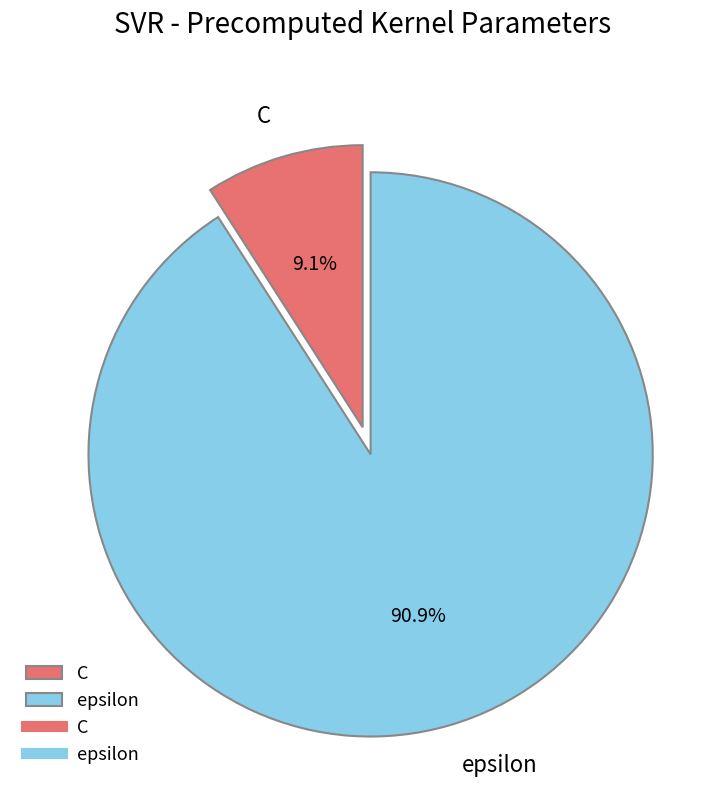

Count the number of slices in the pie.

2